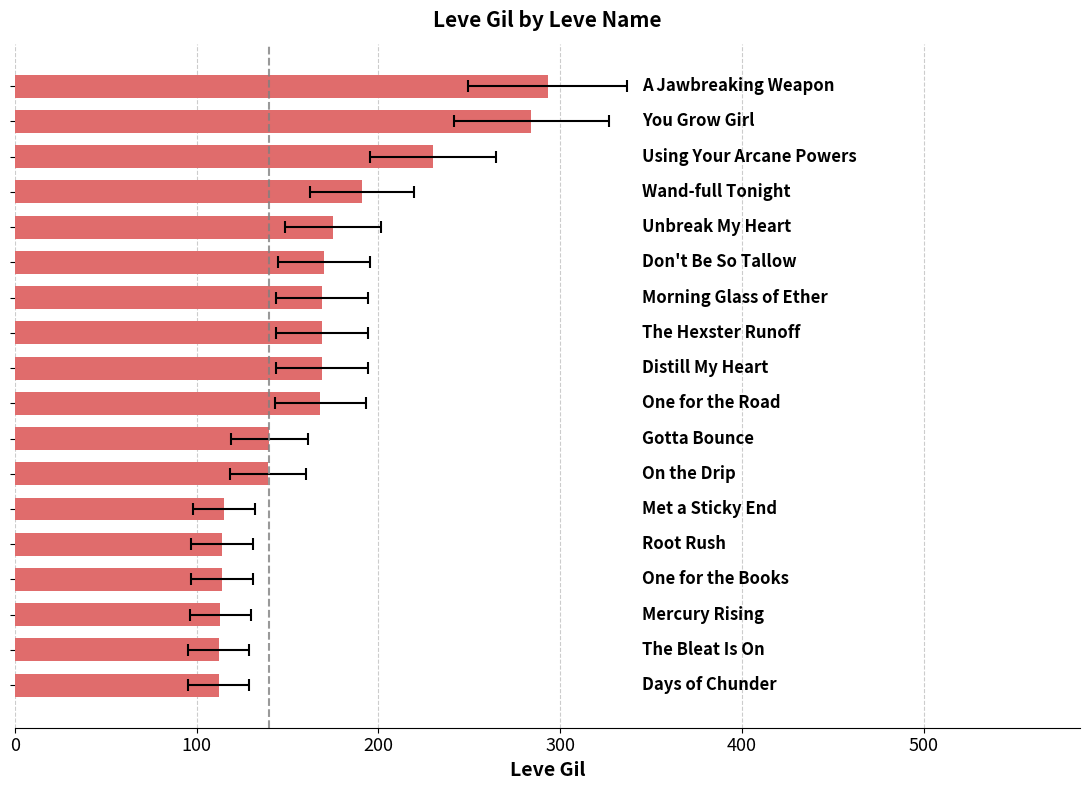

Reading left to right, extract all data points from this chart.

112	112	113	114	114	115	139	140	168	169	169	169	170	175	191	230	284	293